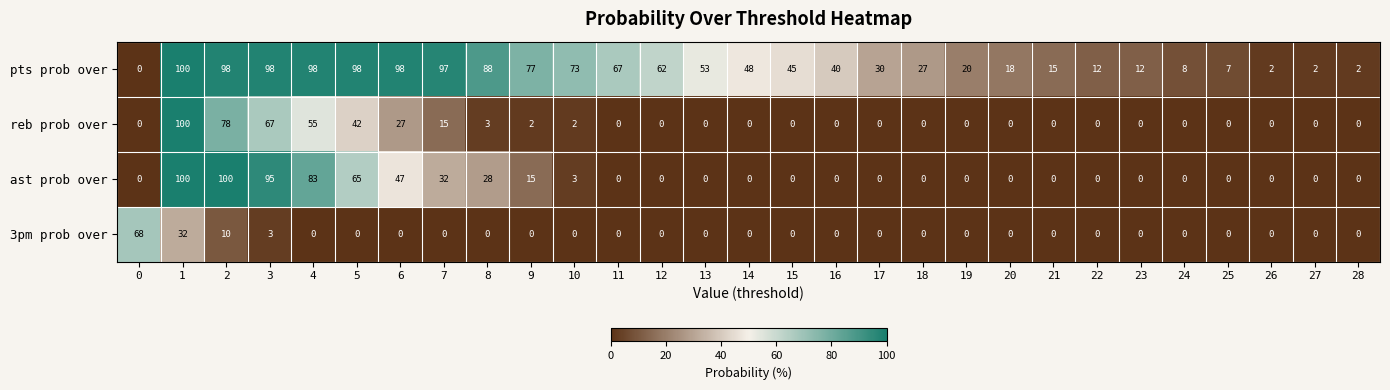

Which series has the largest total across all categories?

pts prob over